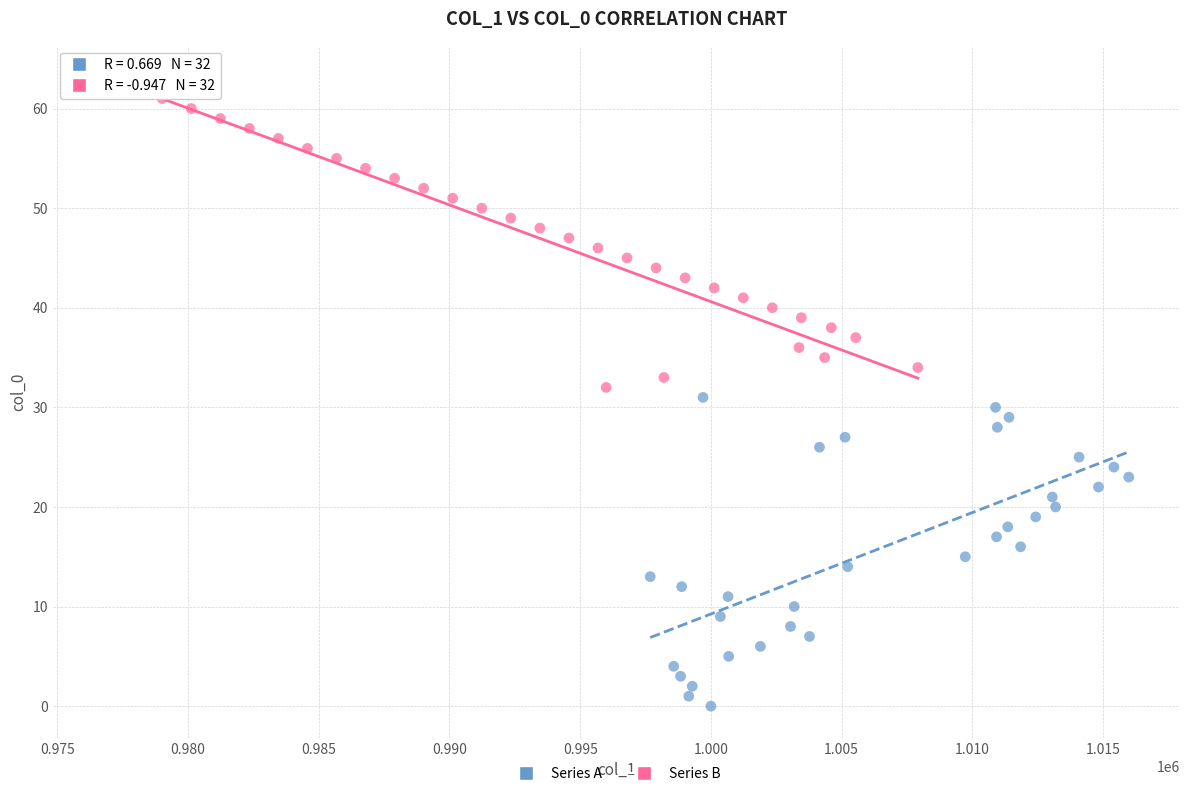

Which series reaches the minimum Y coordinate?

Series A